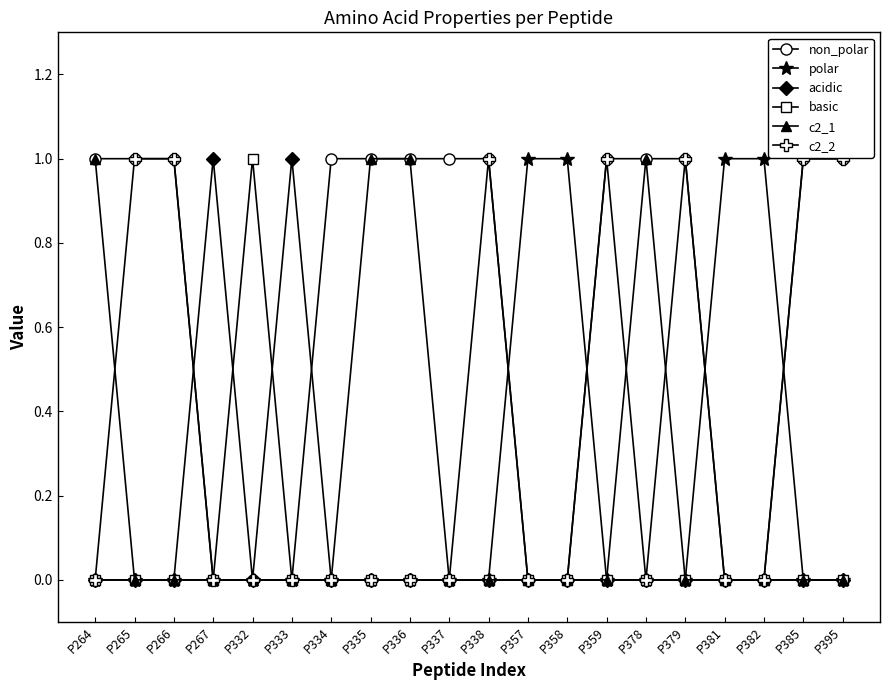

At how many categories does at least one series exceed 0?

20